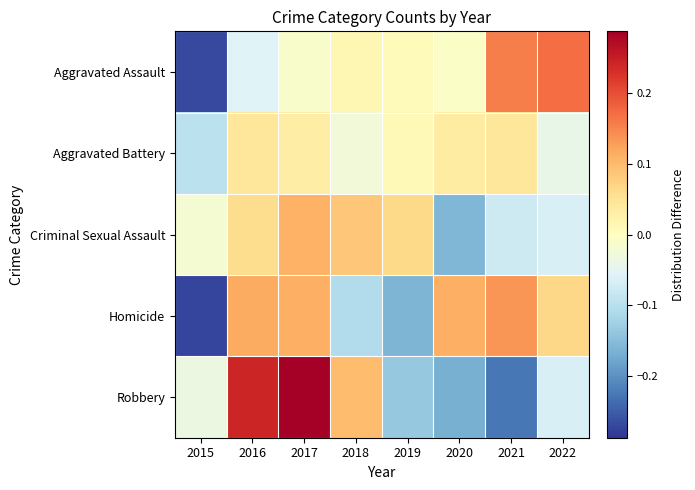

At which category is the sum across all series the highest?

2017